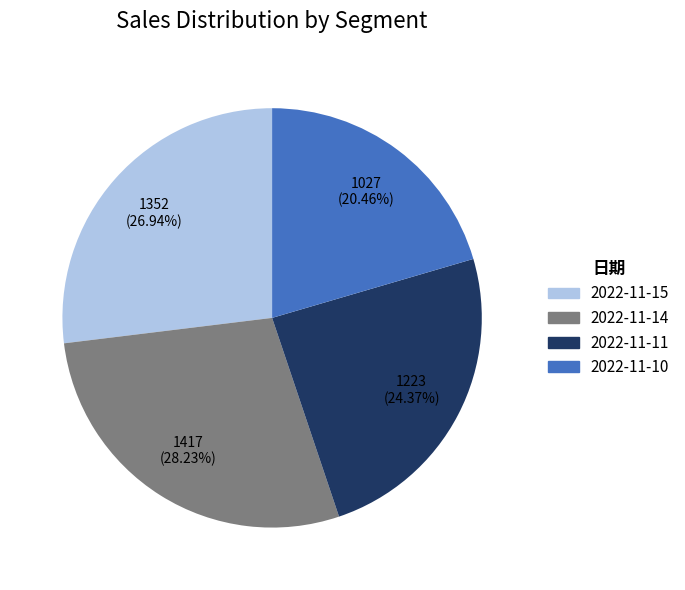

Is there a majority slice in this chart?

No